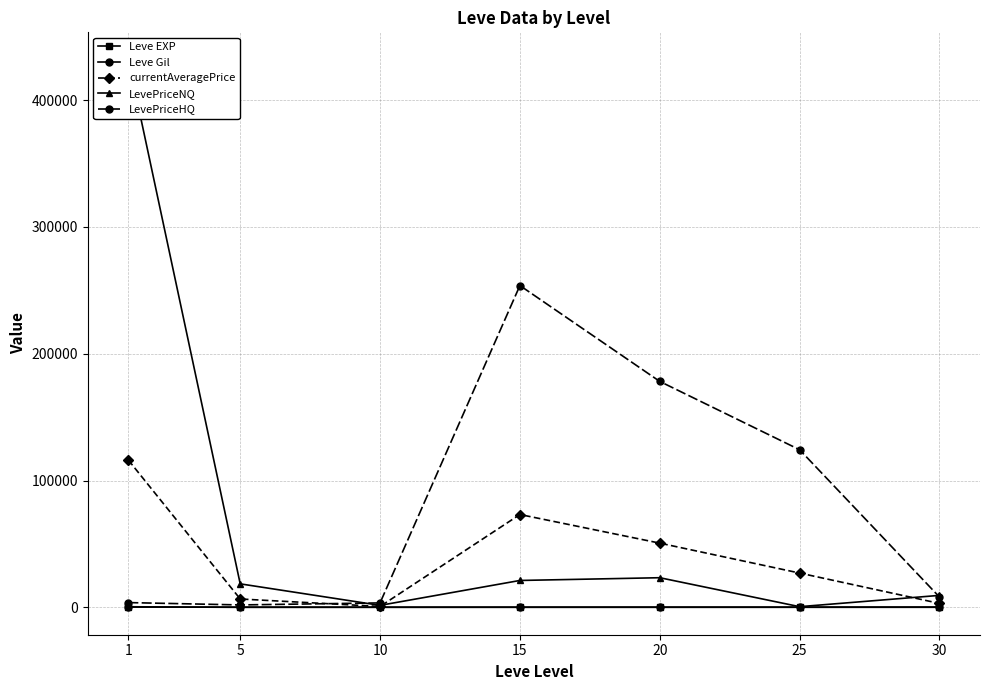

At which label is currentAveragePrice closest to 58432?

20